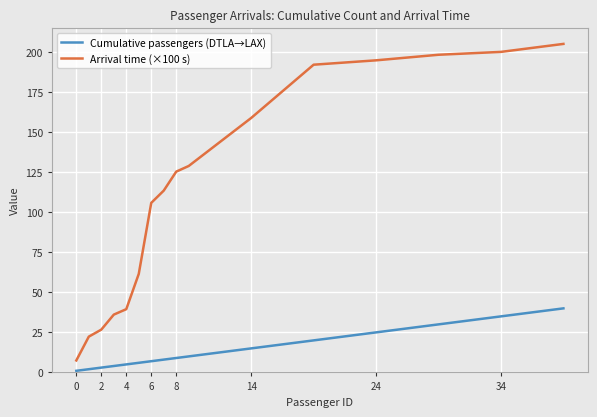

What is the difference between the maximum and minimum values in the Cumulative passengers (DTLA→LAX) series?

39.0